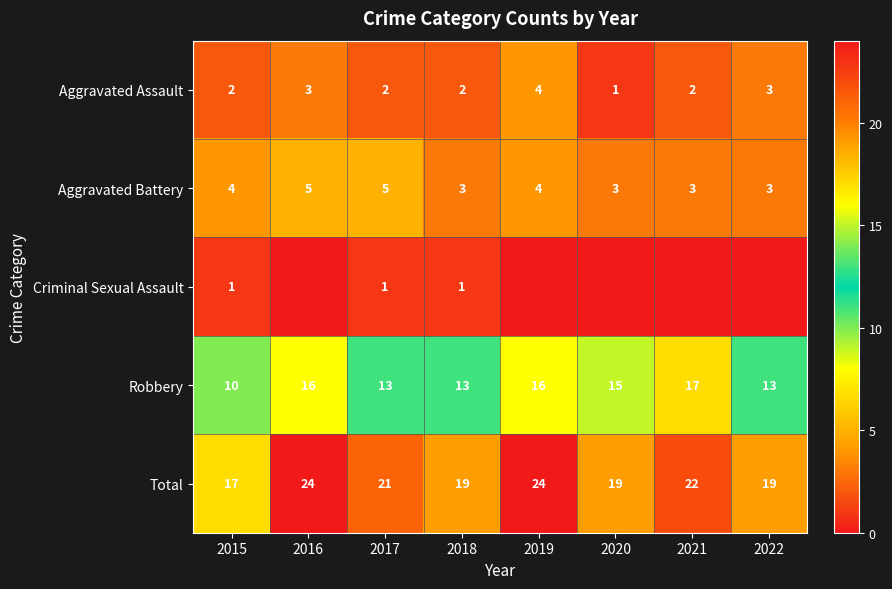

How many data points in Total are less than 21?

4